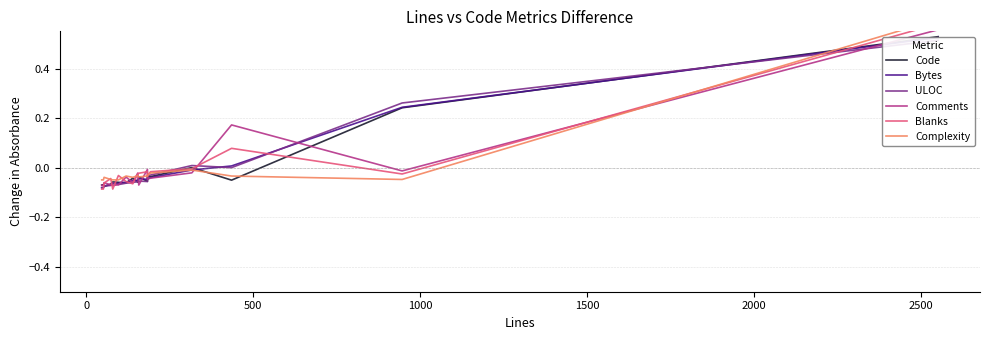

At how many categories does at least one series exceed 0?

4